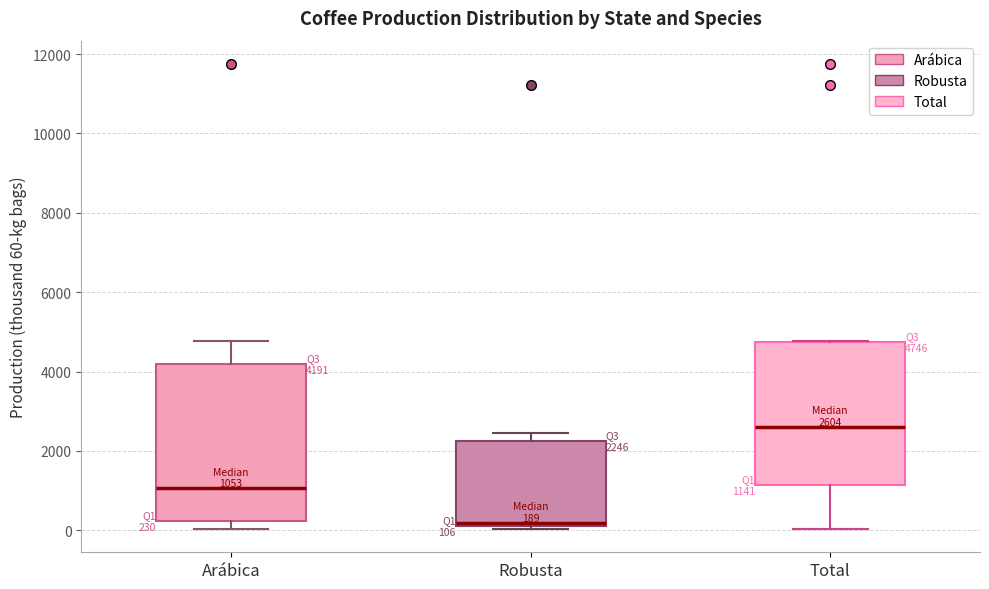

Which box is the tallest, from its lower edge to its upper edge?

Arábica